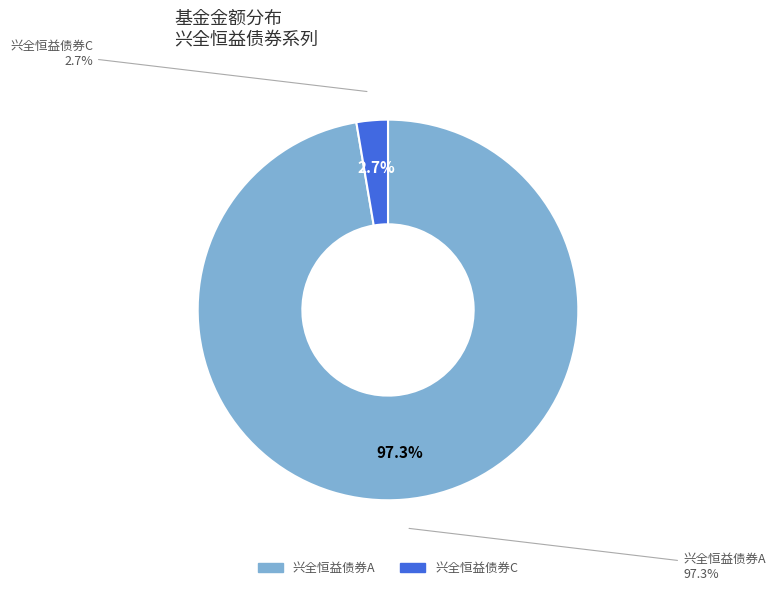

How many segments does this pie chart have?

2